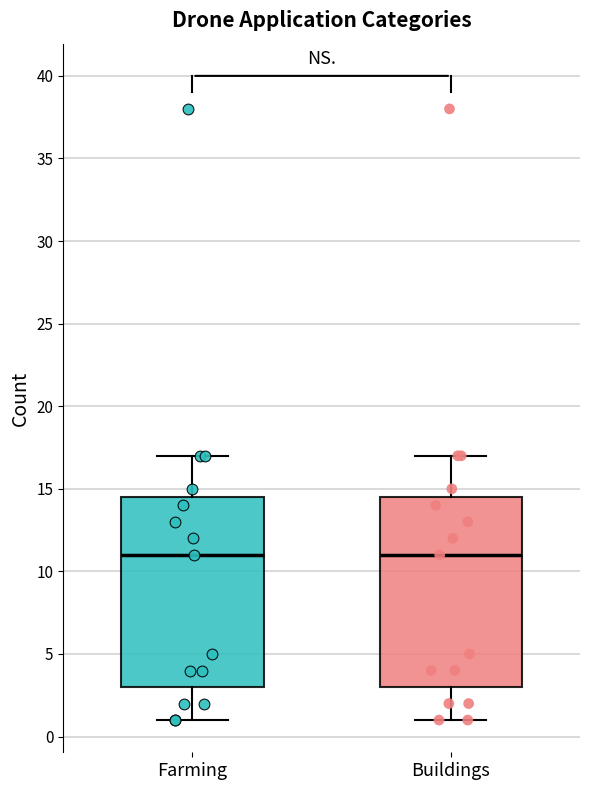

Reading left to right, transcribe this box plot: for each box, give where its median line is, the range the box spans, and where its two whiskers end, as read against the y-axis. The values are not printed on the chart, so give them approximately, as read against the axis.

Farming: median 11.0, box 3.0 to 14.5, whiskers 1.0 to 17.0
Buildings: median 11.0, box 3.0 to 14.5, whiskers 1.0 to 17.0